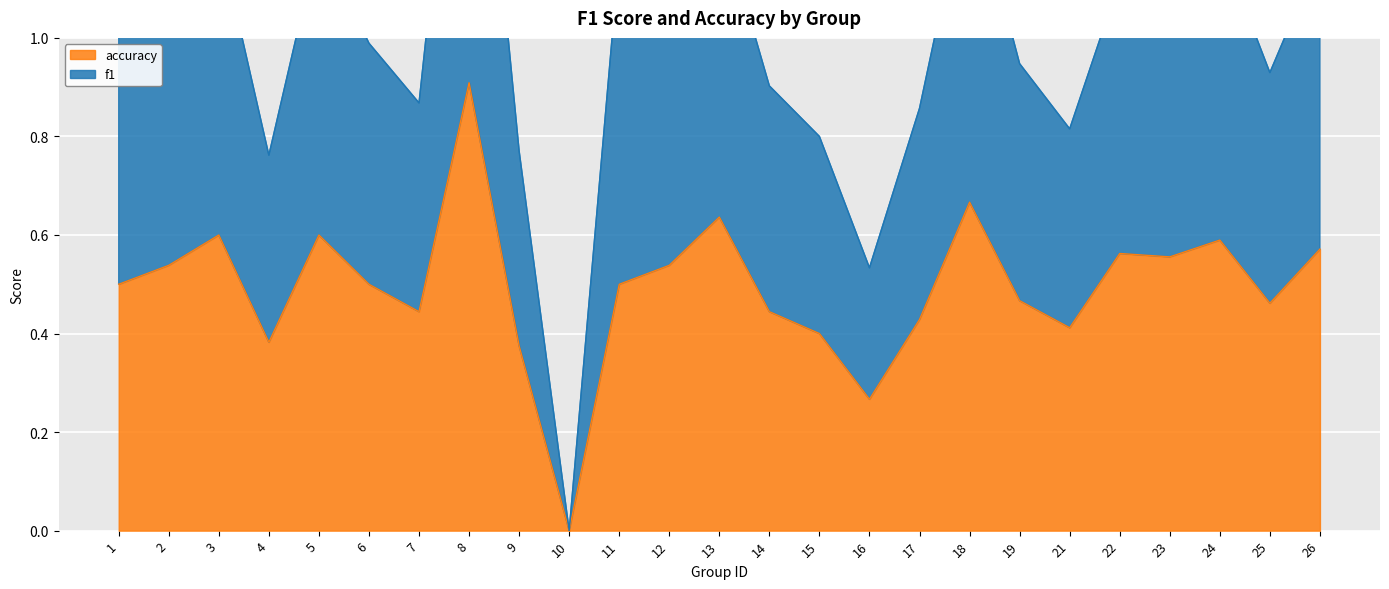

What is the greatest value displayed?

1.8